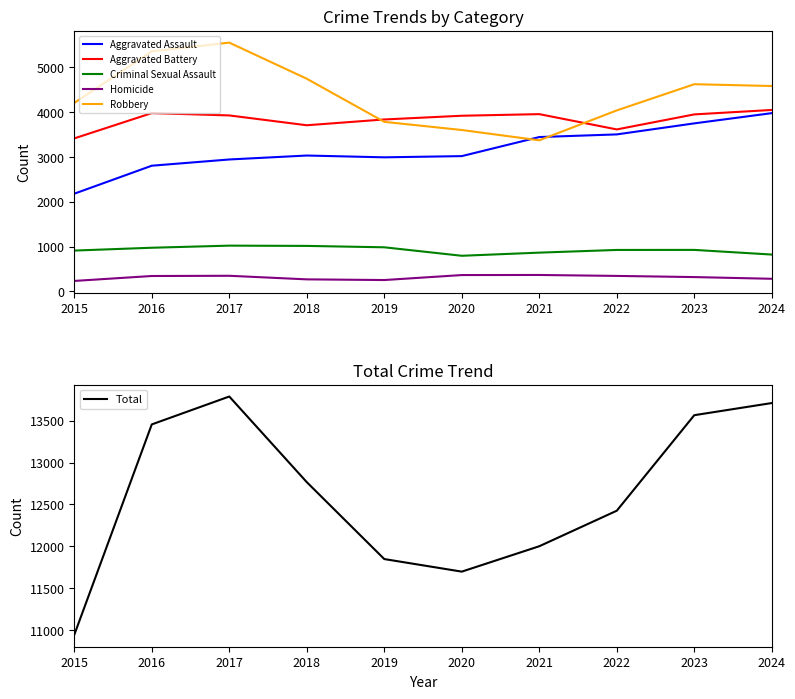

What is the total value across all series at 2017?

27576